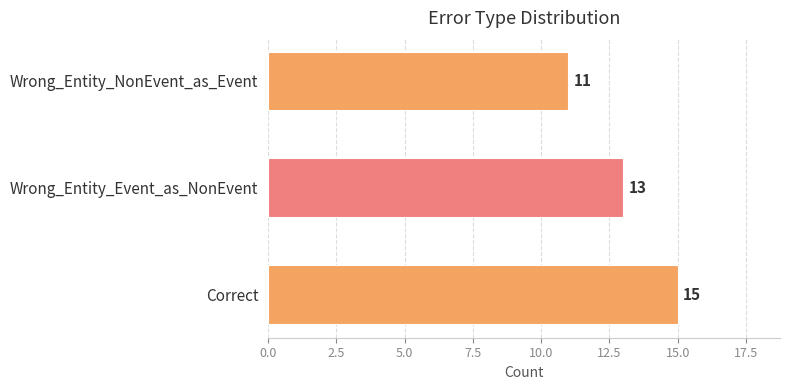

Is it true that the value at Correct is 15?

True